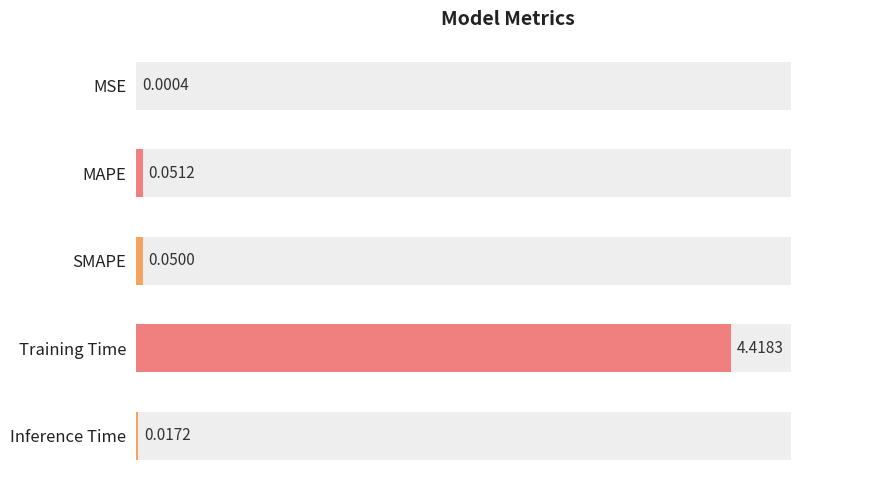

Does the chart contain stacked bars?

No